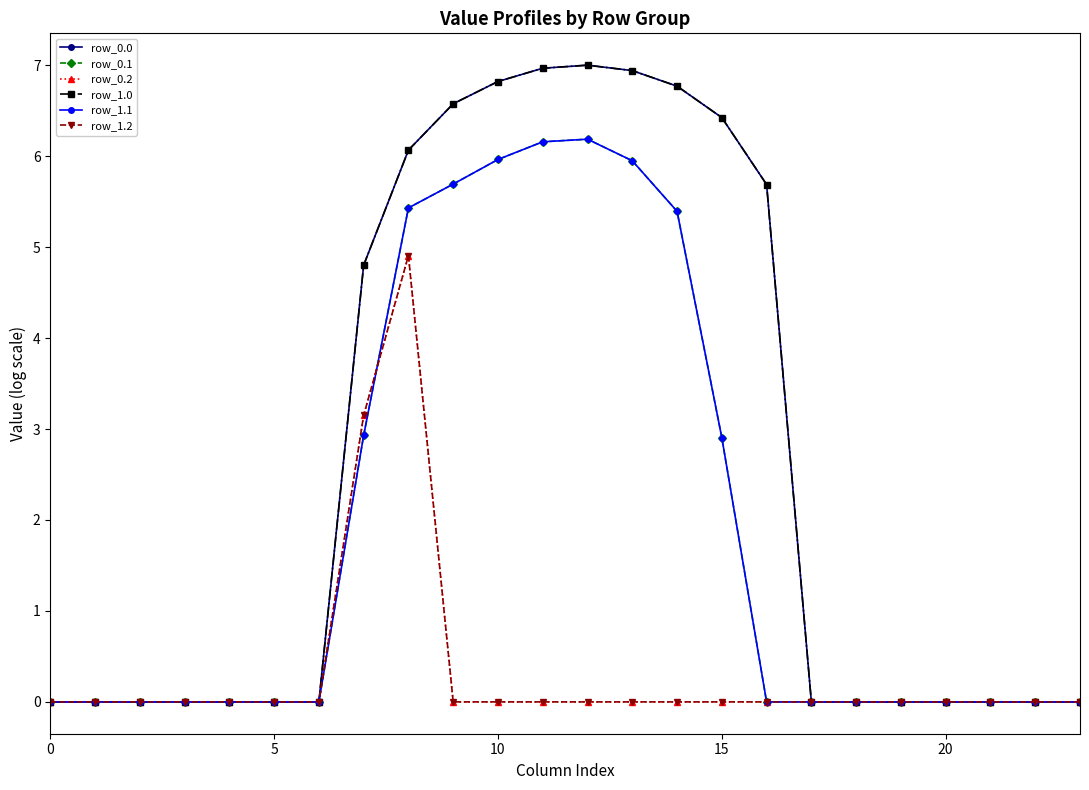

Does the chart have visible grid lines?

No